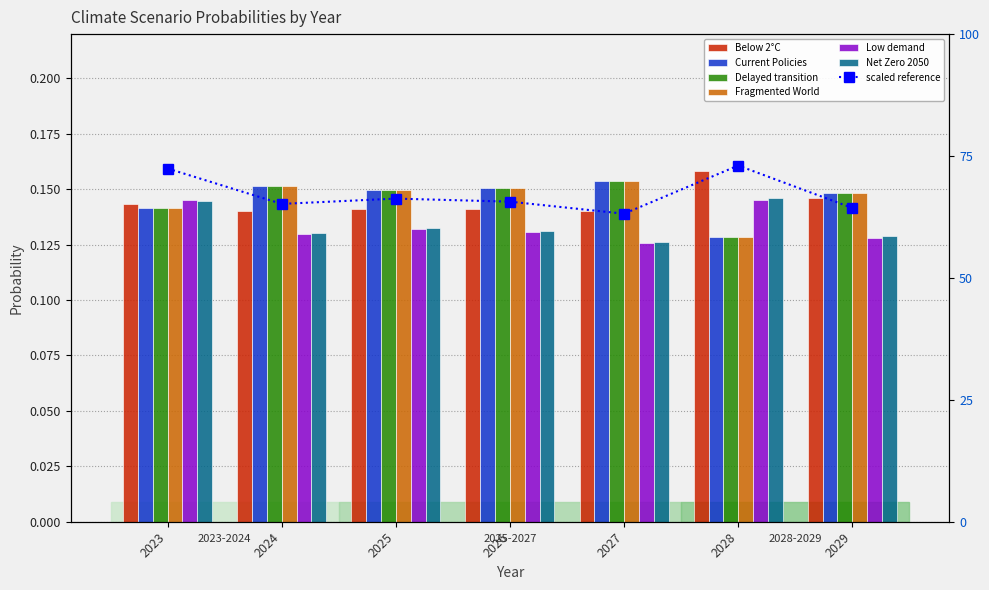

What is the value of the Net Zero 2050 bar at the 2nd from the left?

0.1